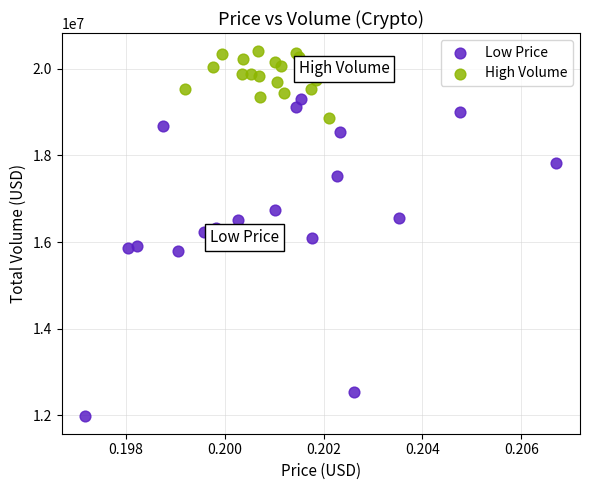

Which series contains the highest Y value?

High Volume